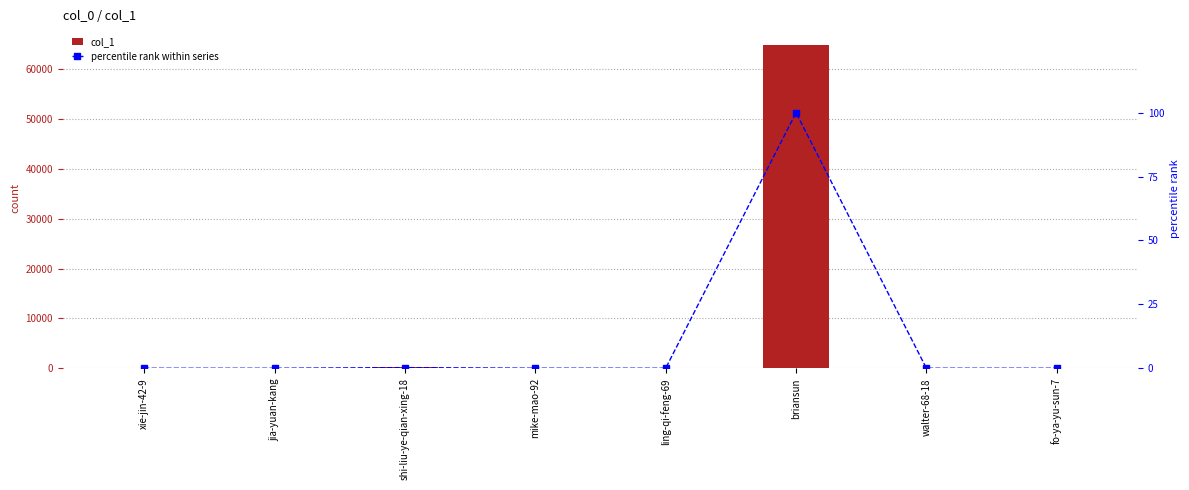

What is the label of the 7th bar from the left?

walter-68-18